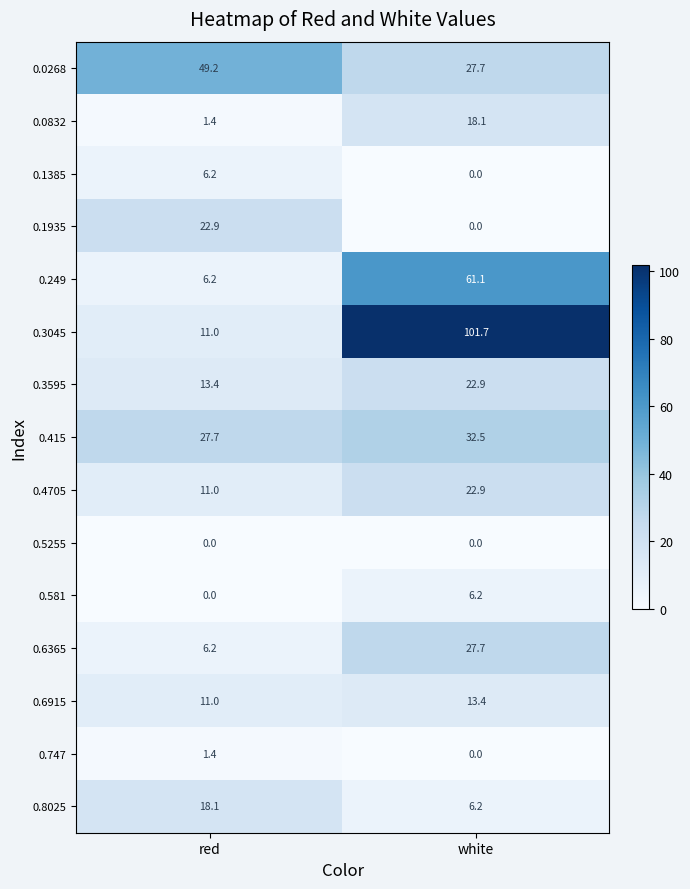

Which series has the largest range (max minus min)?

0.3045